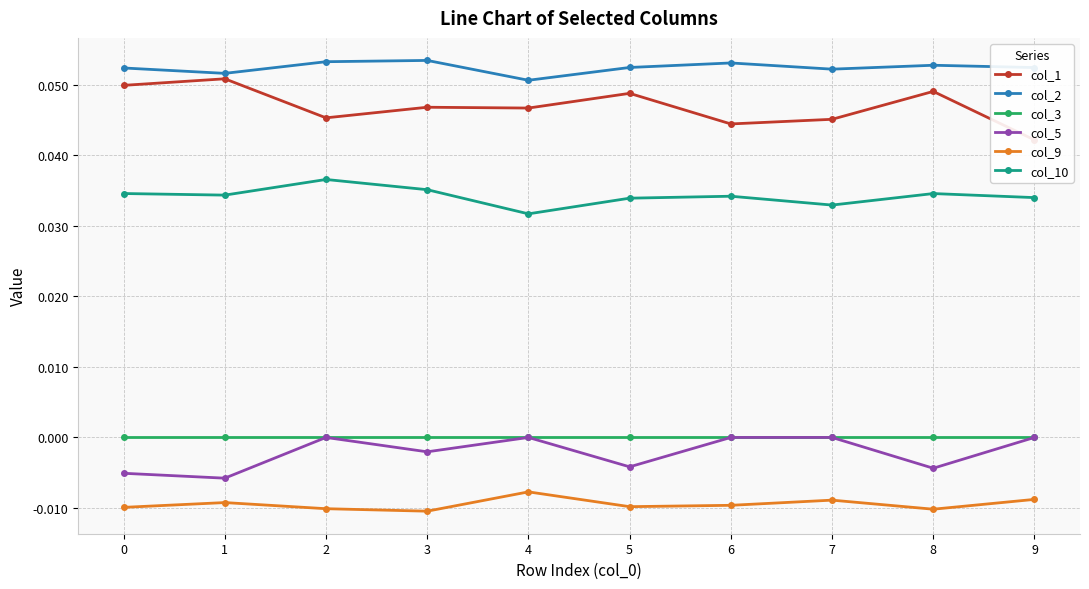

What is the maximum value shown in the chart?

0.1